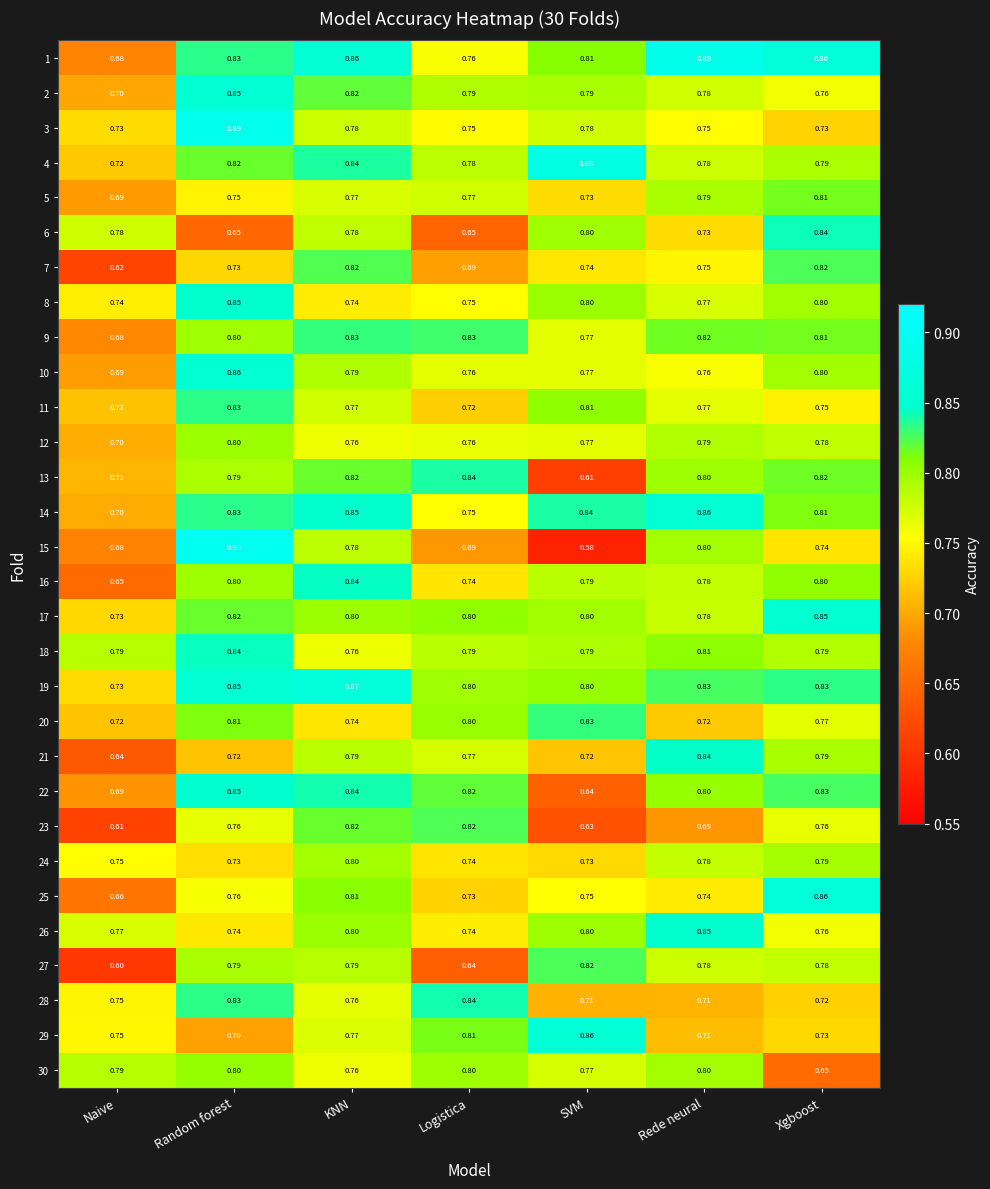

At which label does 23 reach its minimum?

Naive